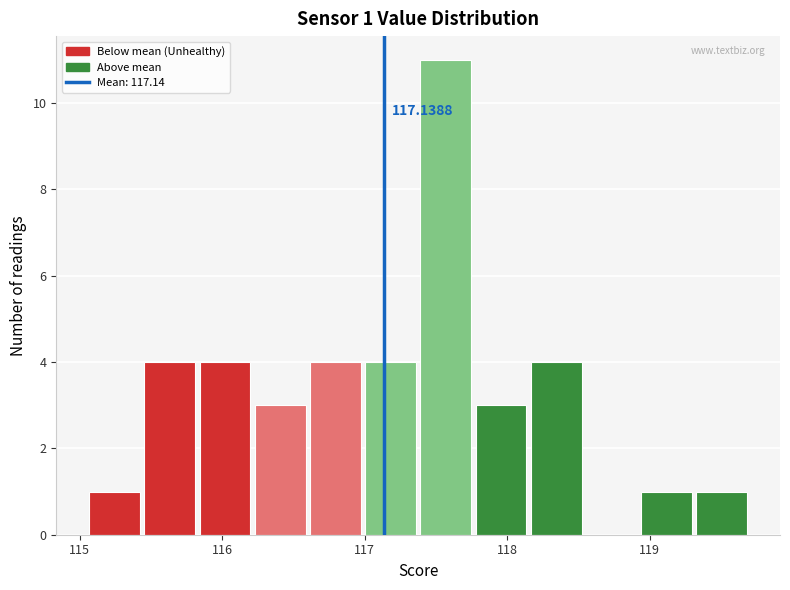

Read against the x-axis, roughly where is the centre of the tallest bar?

117.6